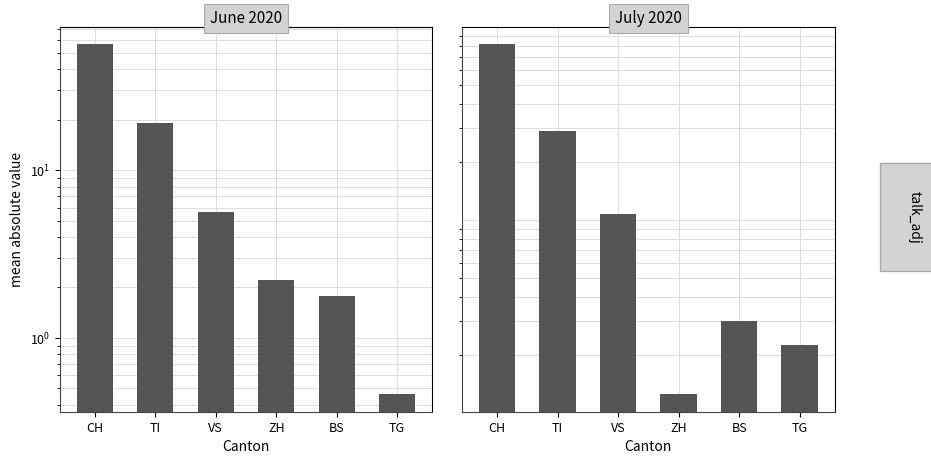

Which series has the widest spread of values?

July 2020